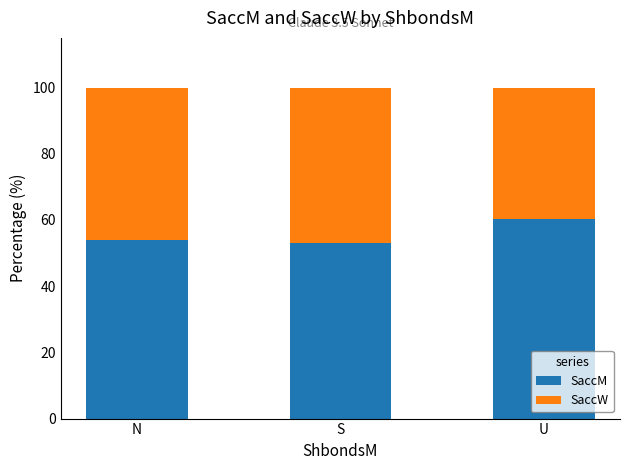

Where is SaccM nearest to the value 56?

N